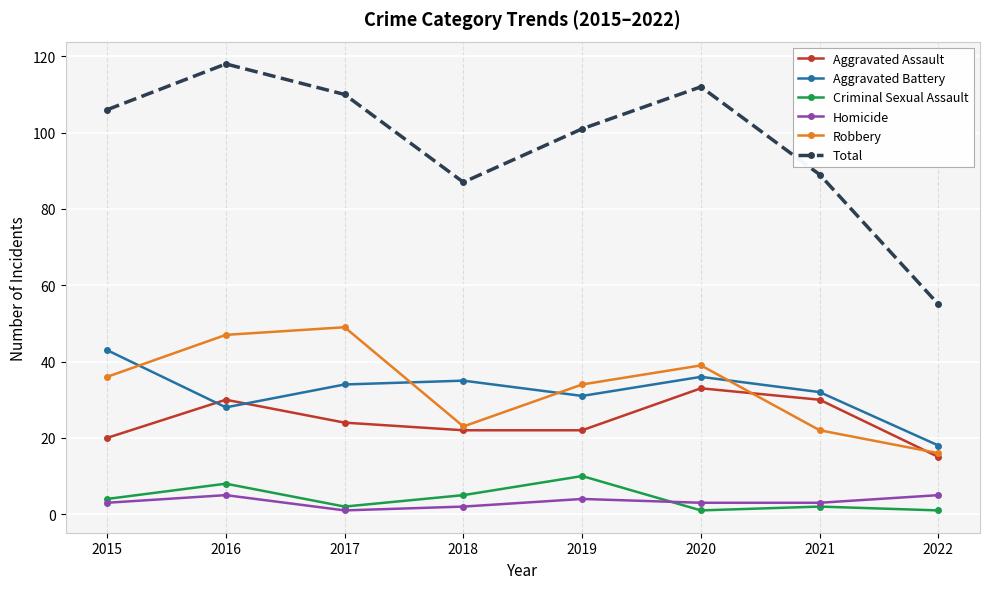

Reading left to right, transcribe all the data shown in this chart.

Aggravated Assault: 20	30	24	22	22	33	30	15
Aggravated Battery: 43	28	34	35	31	36	32	18
Criminal Sexual Assault: 4	8	2	5	10	1	2	1
Homicide: 3	5	1	2	4	3	3	5
Robbery: 36	47	49	23	34	39	22	16
Total: 106	118	110	87	101	112	89	55